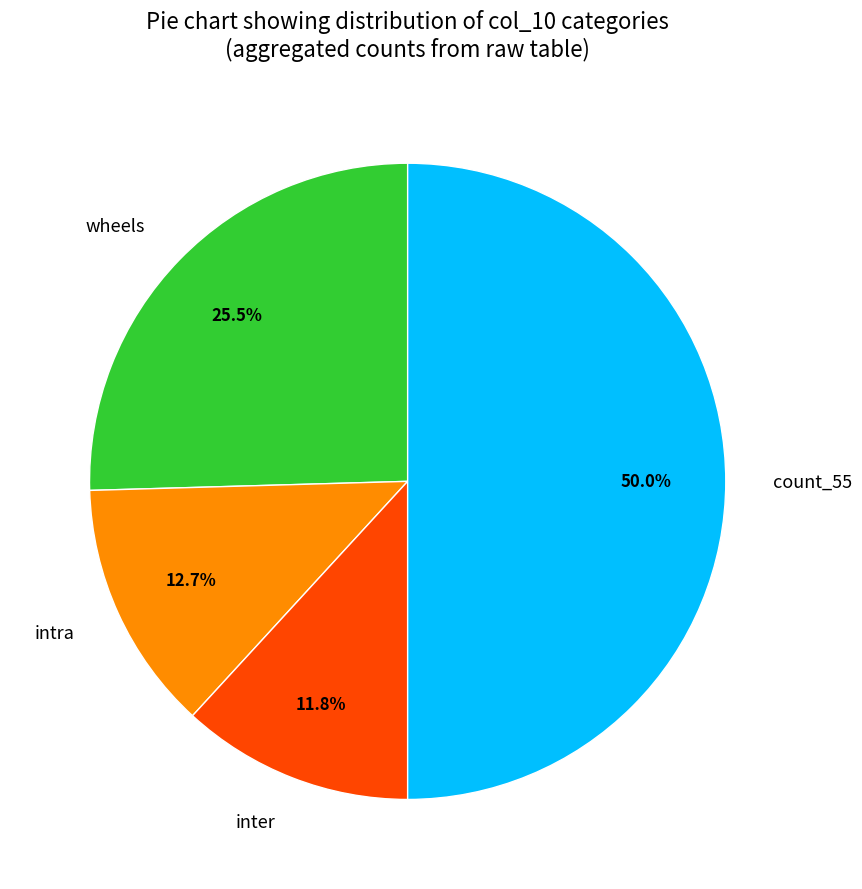

Rank the categories by value from highest to lowest.

count_55, wheels, intra, inter